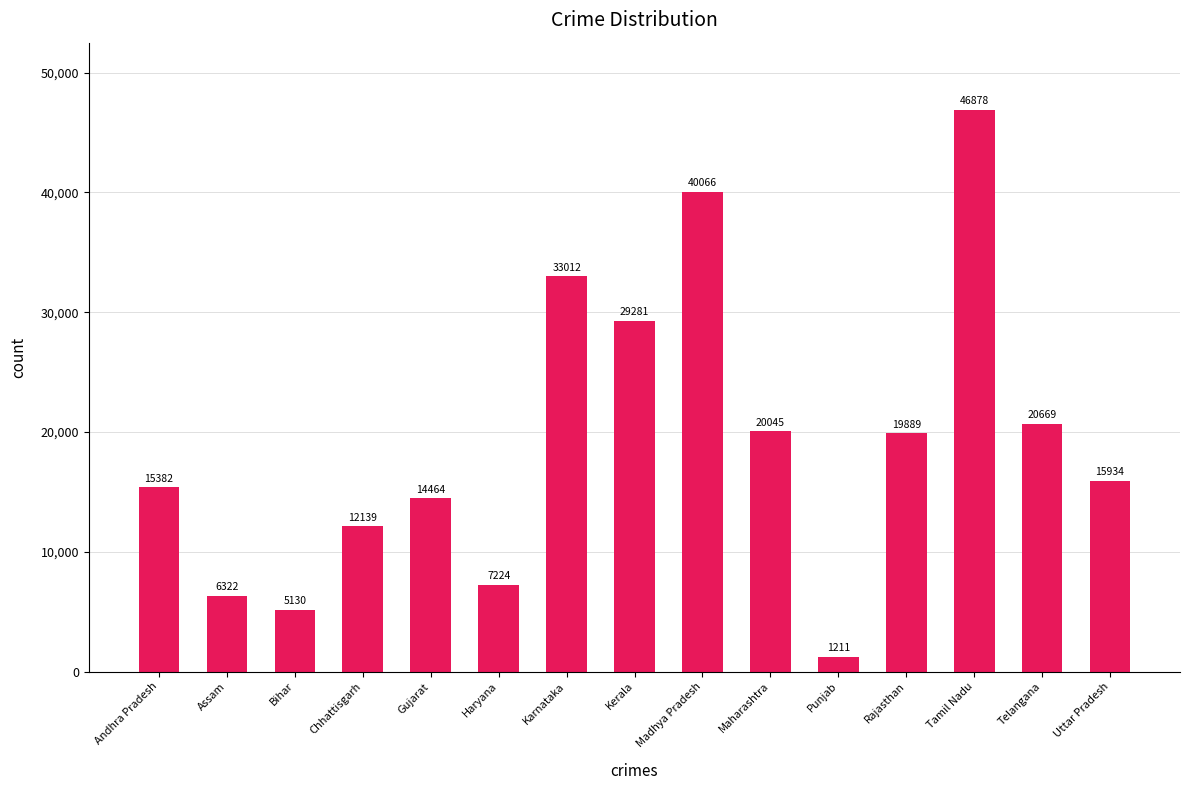

Between Chhattisgarh and Madhya Pradesh, which is larger?

Madhya Pradesh